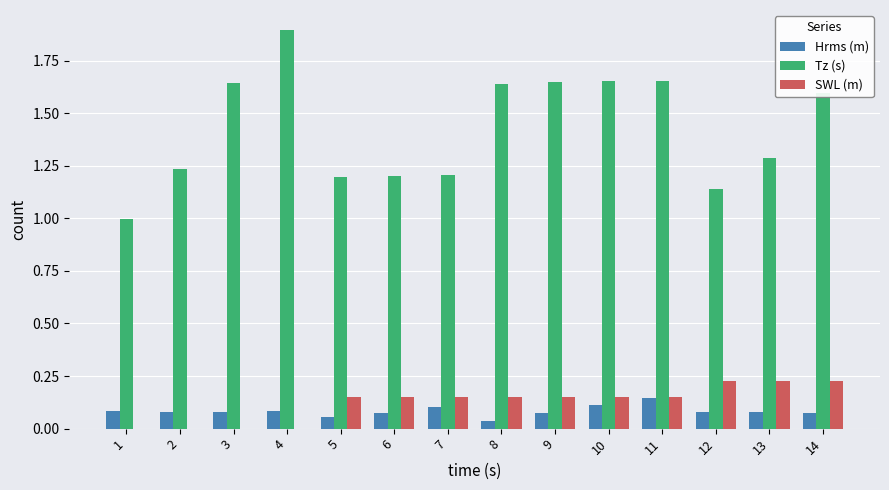

Are the bars horizontal?

No